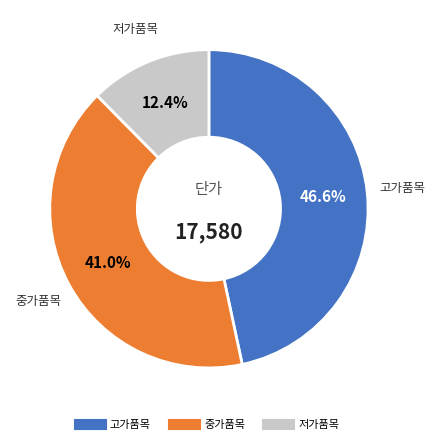

Is there any slice that represents more than half of the pie?

No